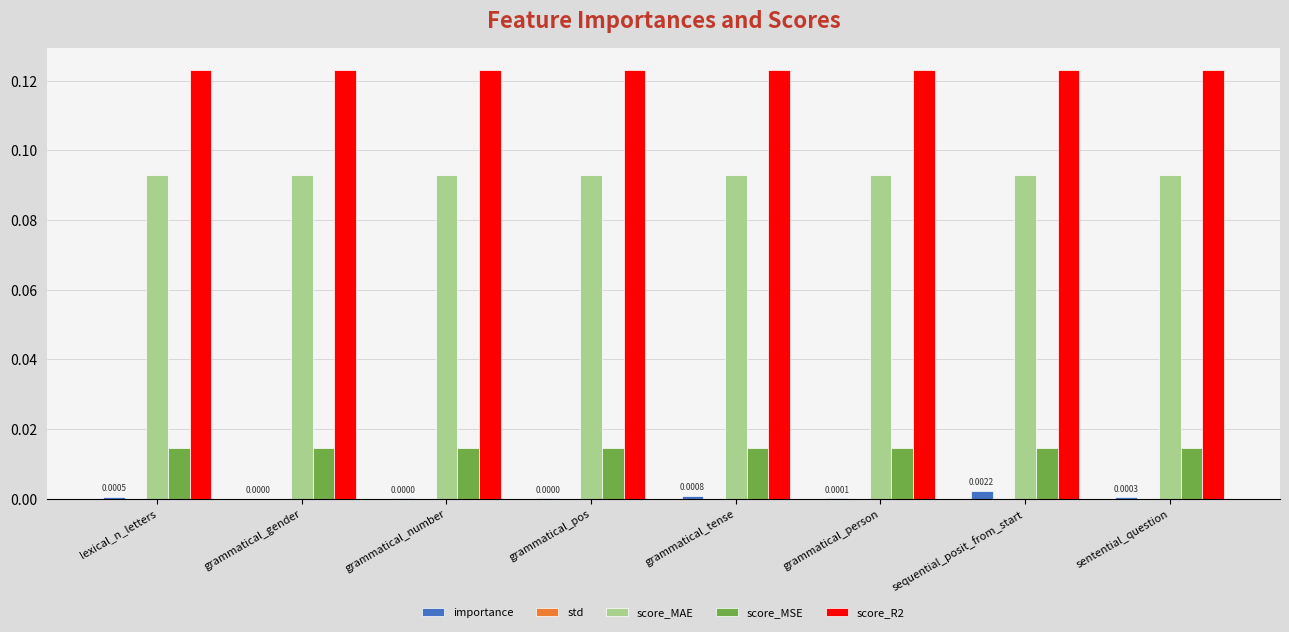

Is the value of score_R2 at grammatical_gender greater than the value of score_MAE at grammatical_person?

Yes